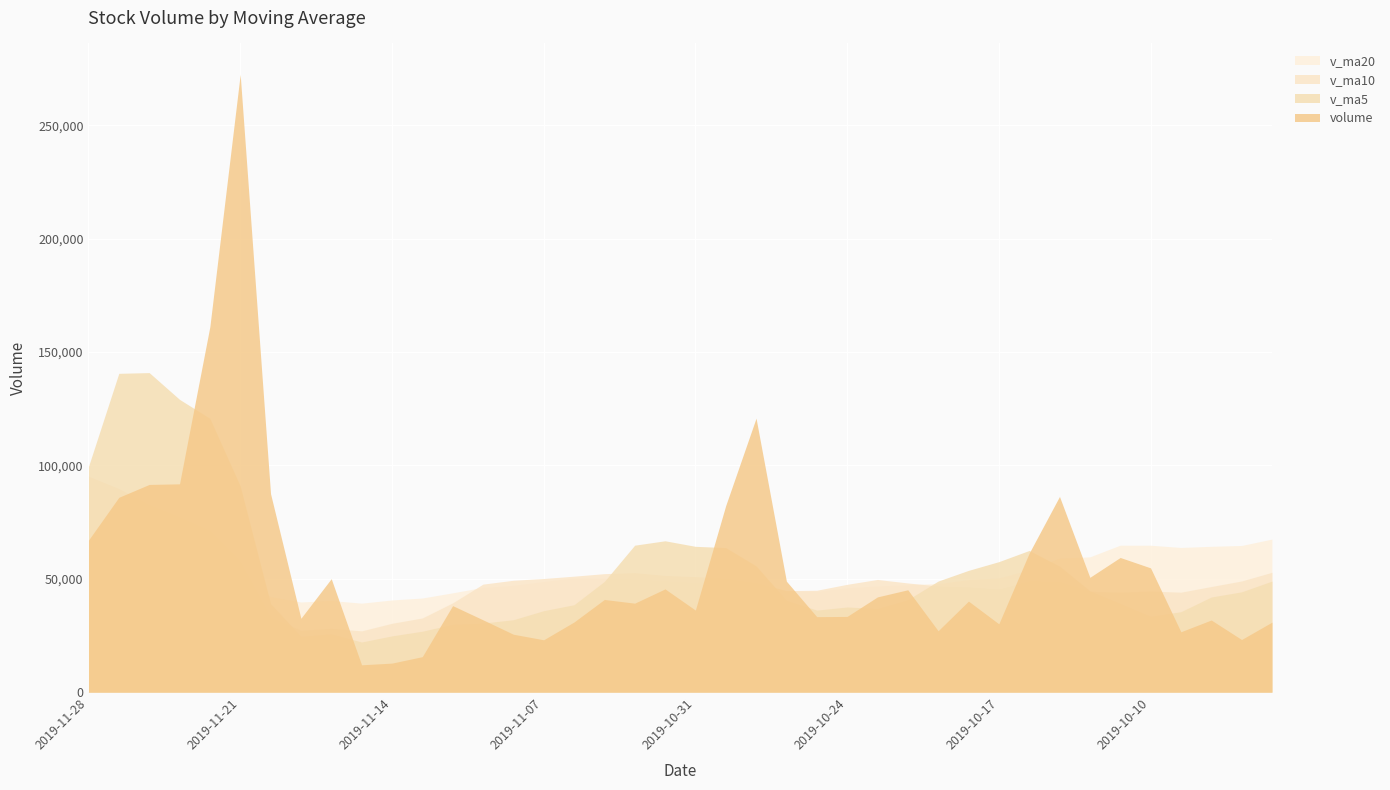

What is the label of the 3rd point from the left?

2019-11-26